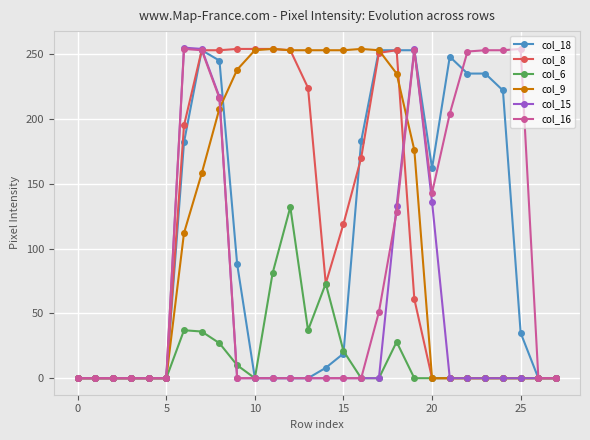

What is the greatest value displayed?

255